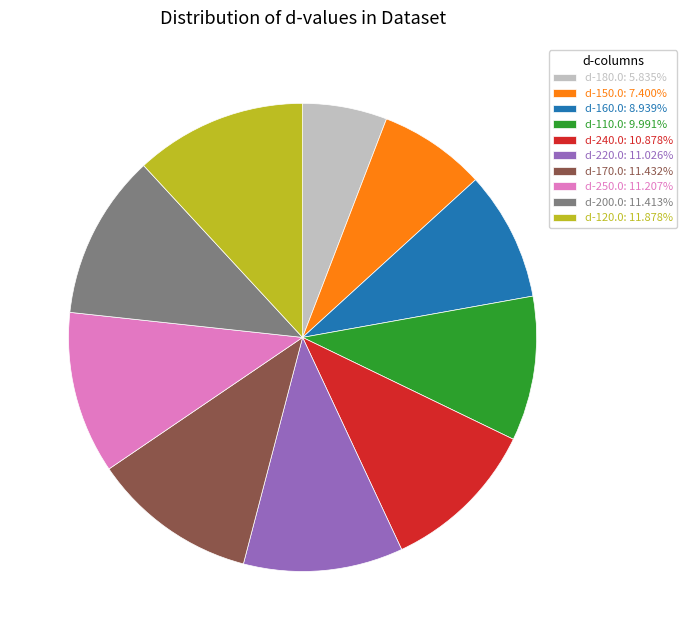

Approximately how many times larger is the value at d-150.0 compared to d-250.0?

0.7